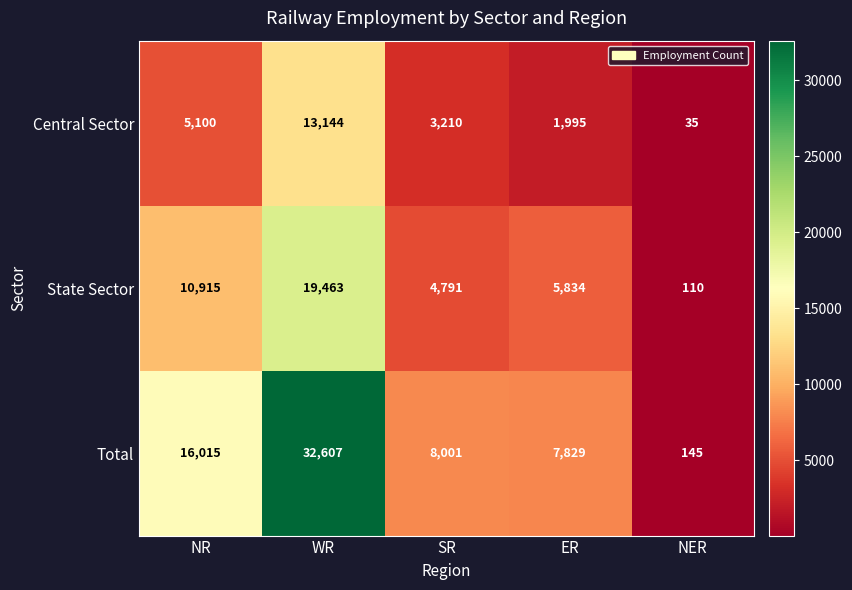

At which label is Central Sector closest to 6589?

NR